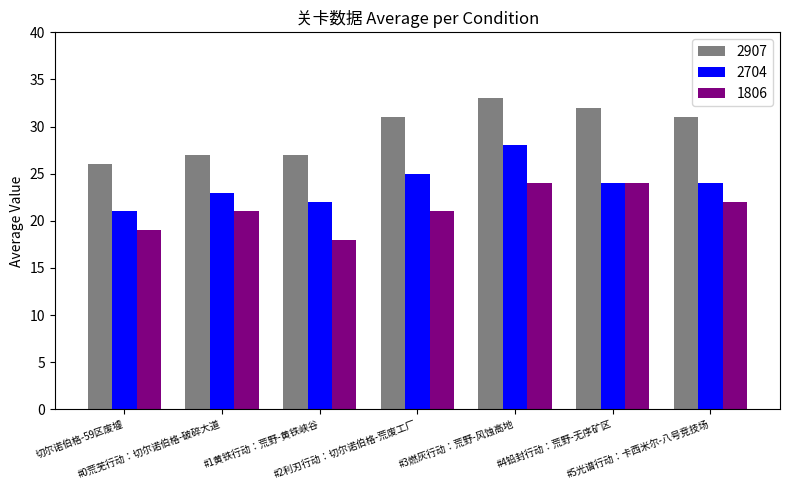

List the series in order of their overall mean, lowest first.

1806, 2704, 2907